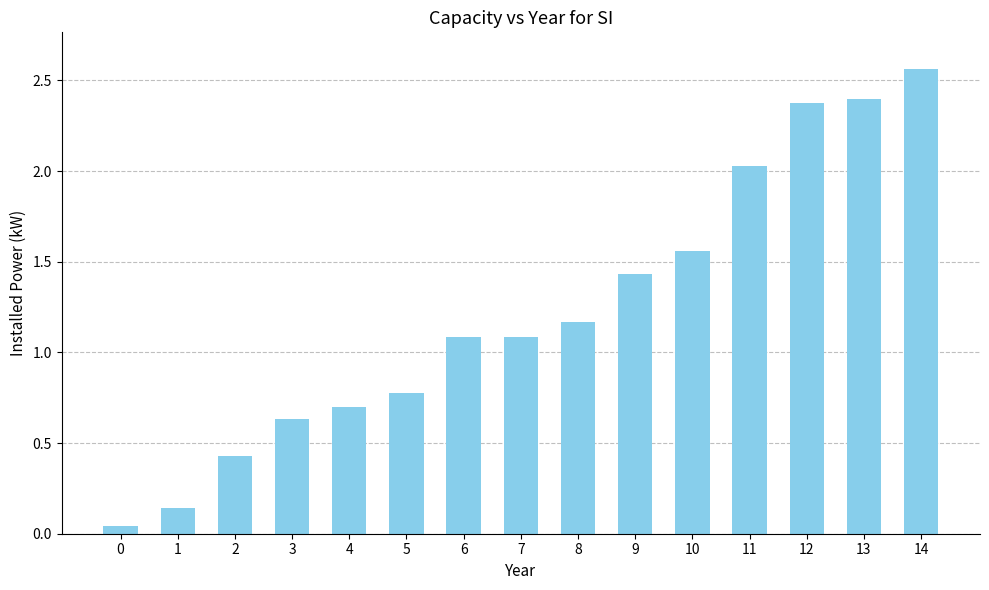

Which has a higher value, 12 or 3?

12